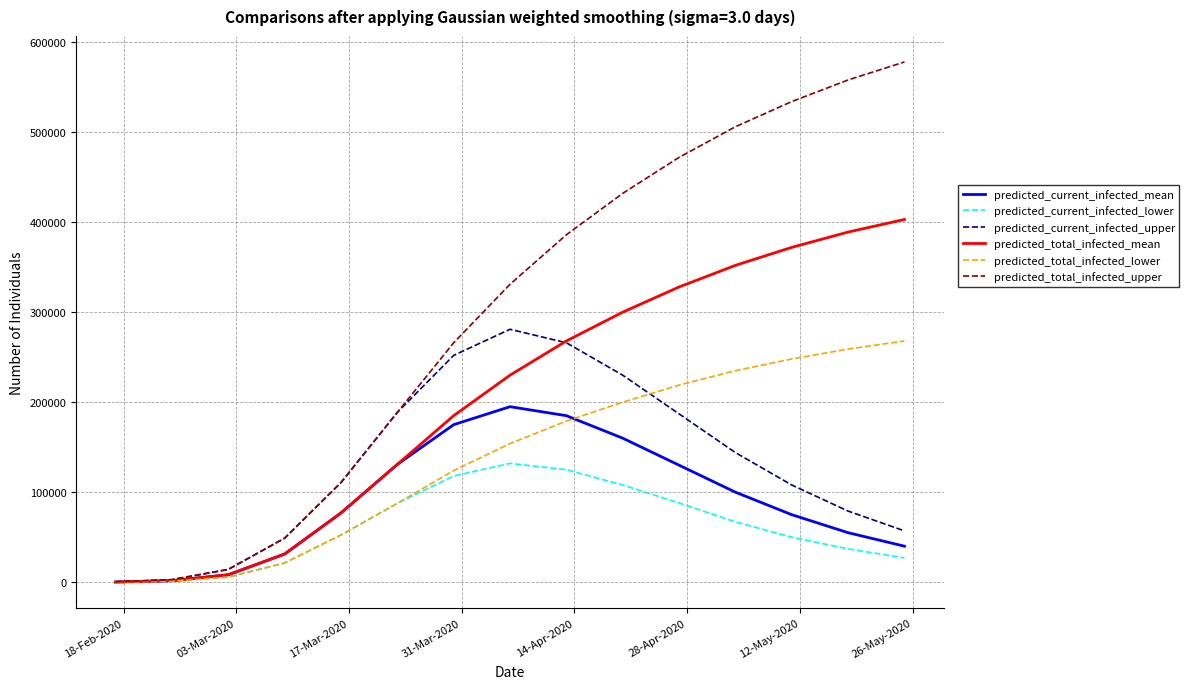

Which series has the largest total across all categories?

predicted_total_infected_upper